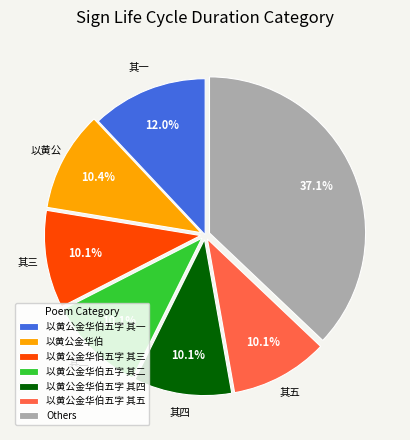

Is the sum of 以黄公金华伯五字 其二 and 以黄公金华伯五字 其五 greater than half?

No